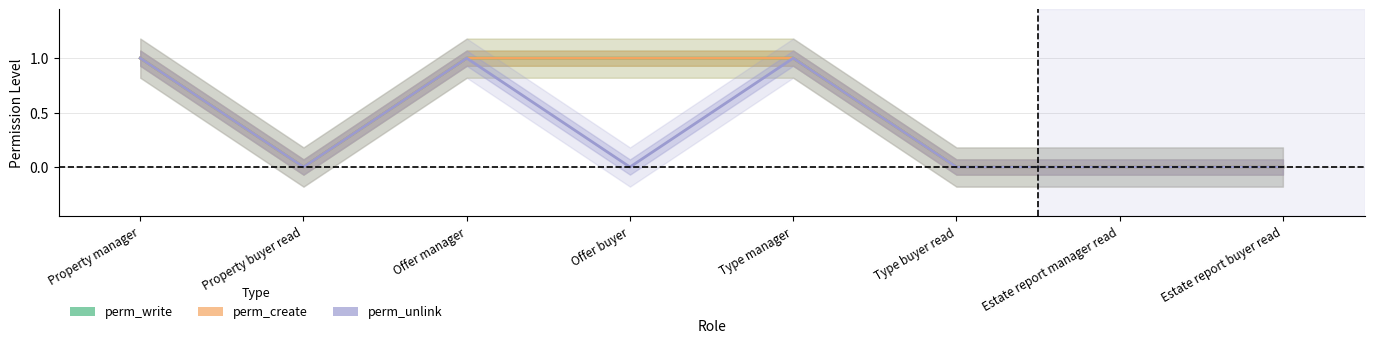

Count the perm_write values in the range 0 to 1.

8